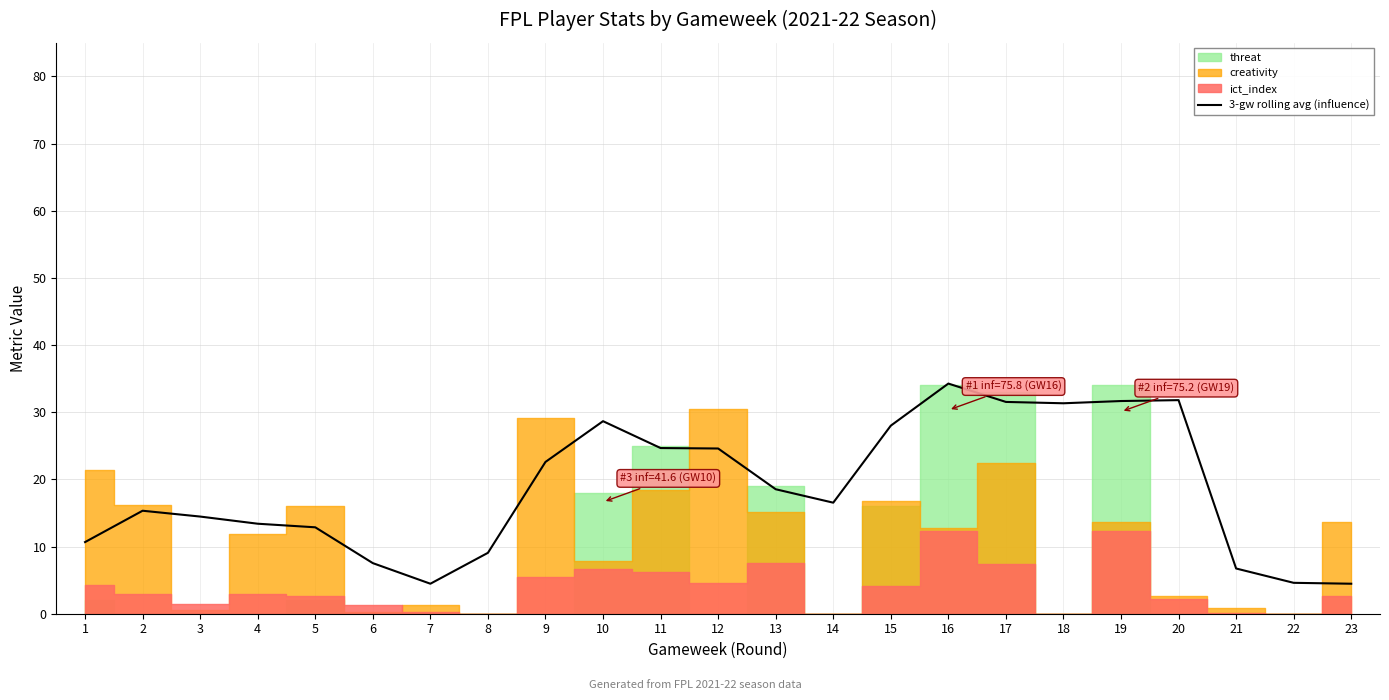

Where is the first local maximum?

2